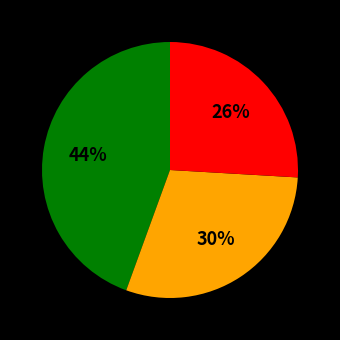

To the nearest percent, what is the average slice percentage?

33%